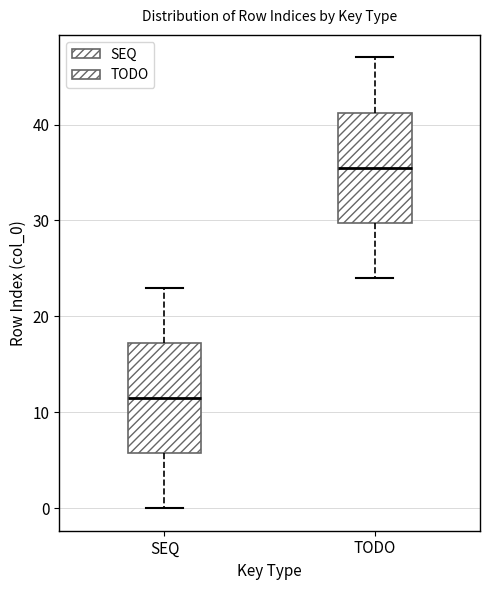

Reading left to right, read every box against the y-axis: the position of its median line, the range the box covers, and the ends of its whiskers. The values are not printed on the chart, so give them approximately, as read against the axis.

SEQ: median 12, box 6 to 17, whiskers 0 to 23
TODO: median 36, box 30 to 41, whiskers 24 to 47